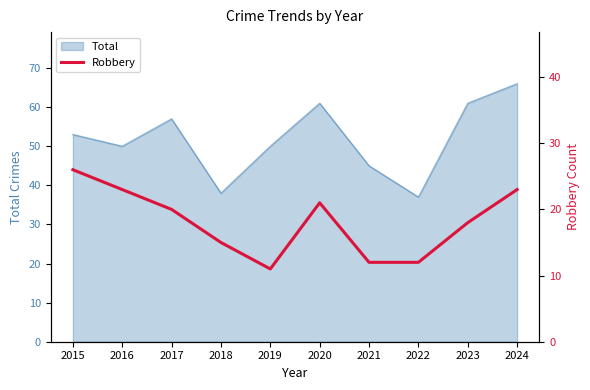

The Total series shows 37 at 2017. True or false?

False